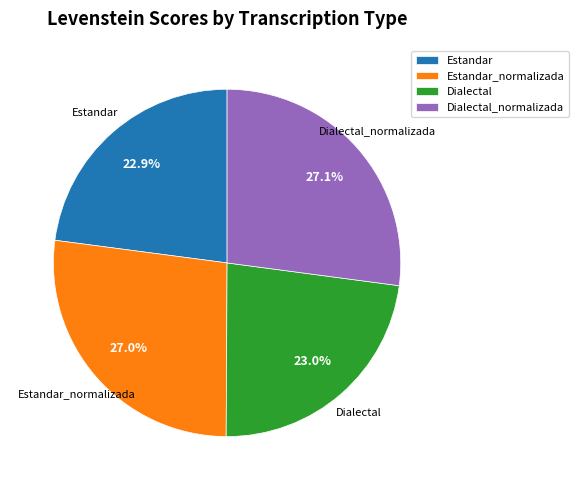

What percentage is NOT represented by Dialectal_normalizada?

72.9%